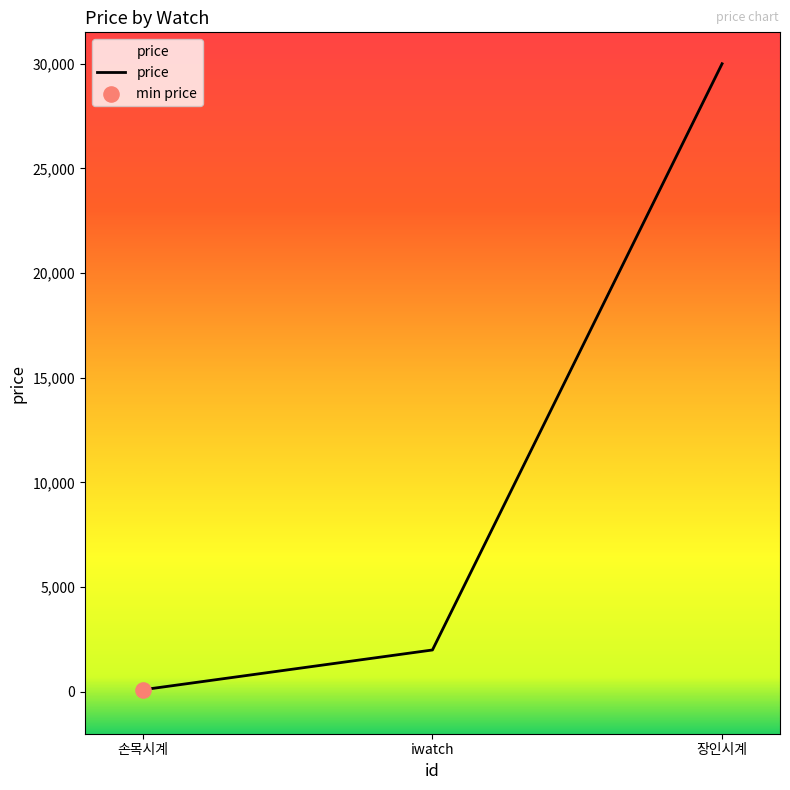

Between iwatch and 손목시계, which is larger?

iwatch